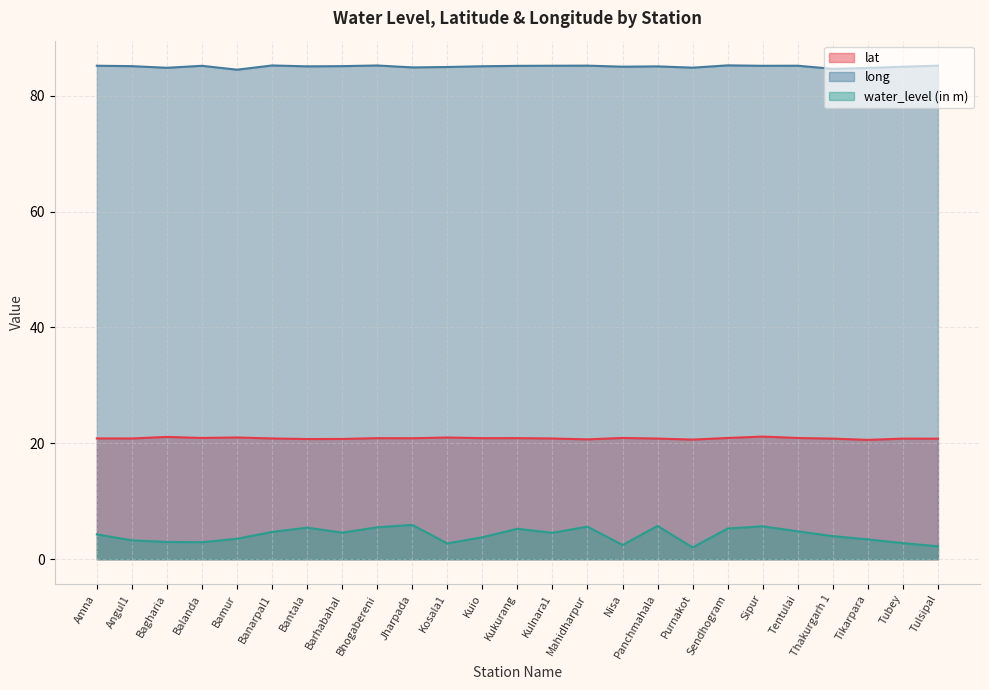

Reading left to right, extract all data points from this chart.

lat: Amna=20.8	Angul1=20.8	Bagharia=21.1	Balanda=20.9	Bamur=21.0	Banarpal1=20.8	Bantala=20.7	Barhabahal=20.8	Bhogabereni=20.9	Jharpada=20.9	Kosala1=21.0	Kuio=20.9	Kukurang=20.9	Kulnara1=20.8	Mahidharpur=20.7	Nisa=20.9	Panchmahala=20.8	Purnakot=20.6	Sendhogram=20.9	Sipur=21.2	Tentulai=20.9	Thakurgarh 1=20.8	Tikarpara=20.6	Tubey=20.8	Tulsipal=20.8
long: Amna=85.2	Angul1=85.1	Bagharia=84.8	Balanda=85.2	Bamur=84.5	Banarpal1=85.2	Bantala=85.1	Barhabahal=85.1	Bhogabereni=85.2	Jharpada=84.9	Kosala1=84.9	Kuio=85.1	Kukurang=85.1	Kulnara1=85.2	Mahidharpur=85.2	Nisa=85.0	Panchmahala=85.1	Purnakot=84.8	Sendhogram=85.2	Sipur=85.2	Tentulai=85.2	Thakurgarh 1=84.6	Tikarpara=84.8	Tubey=85.0	Tulsipal=85.2
water_level (in m): Amna=4.3	Angul1=3.2	Bagharia=3.0	Balanda=2.9	Bamur=3.5	Banarpal1=4.7	Bantala=5.5	Barhabahal=4.6	Bhogabereni=5.5	Jharpada=5.9	Kosala1=2.7	Kuio=3.8	Kukurang=5.2	Kulnara1=4.6	Mahidharpur=5.6	Nisa=2.5	Panchmahala=5.8	Purnakot=2.0	Sendhogram=5.3	Sipur=5.7	Tentulai=4.8	Thakurgarh 1=4.0	Tikarpara=3.4	Tubey=2.8	Tulsipal=2.2